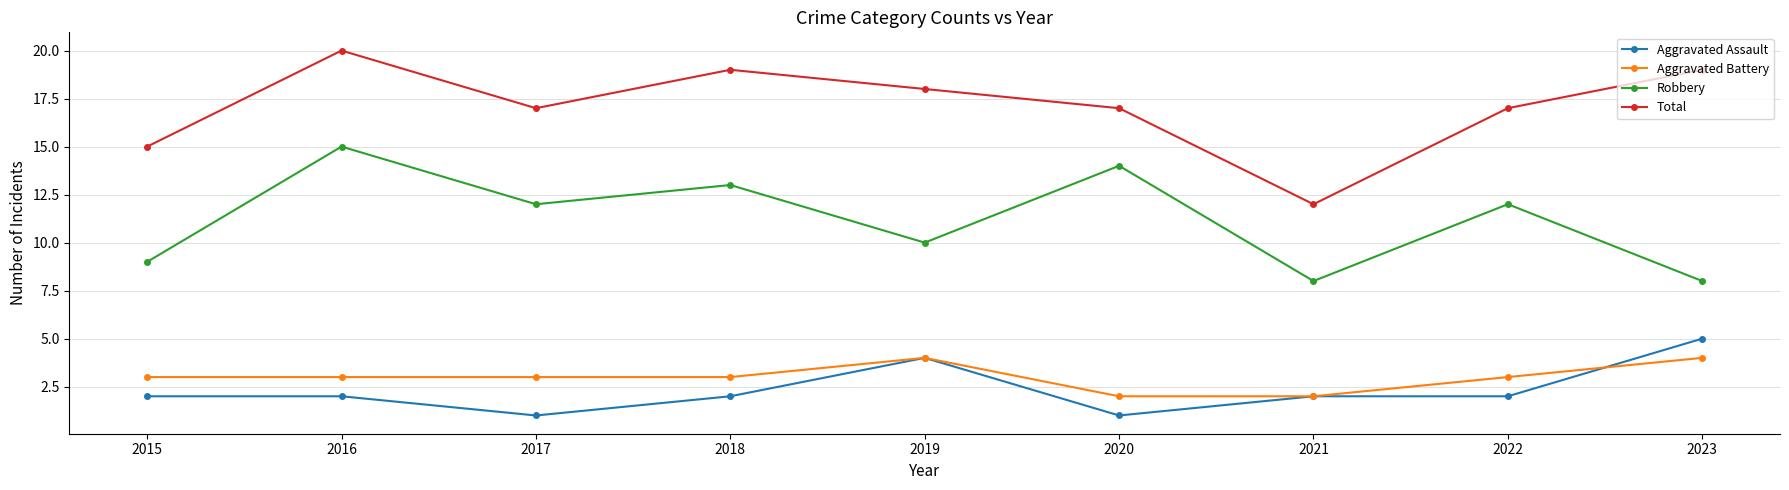

True or false: Total and Robbery cross at least once.

False